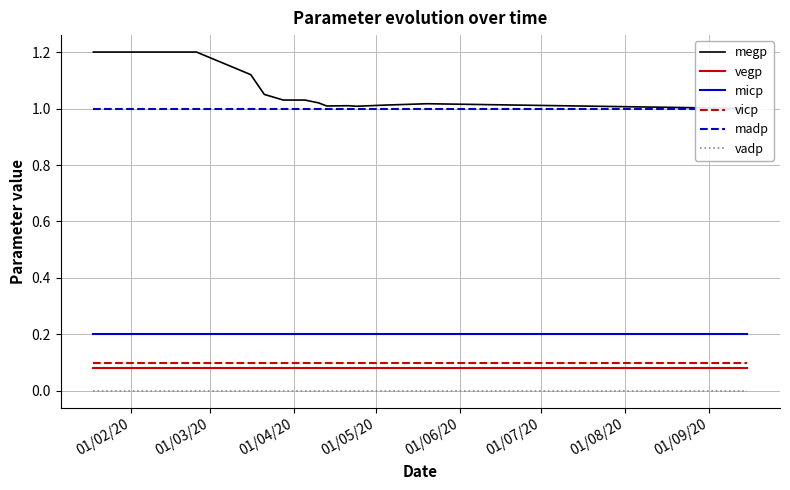

What are all the series names shown in the legend?

megp, vegp, micp, vicp, madp, vadp